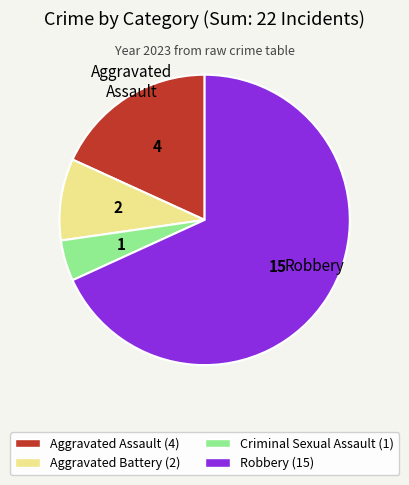

What is the ratio of the value at Aggravated Assault to the value at Aggravated Battery?

2.0